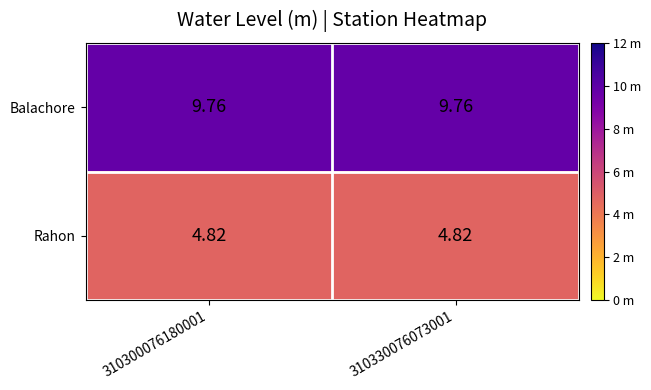

Rank the series by their maximum value, from highest to lowest.

Balachore, Rahon